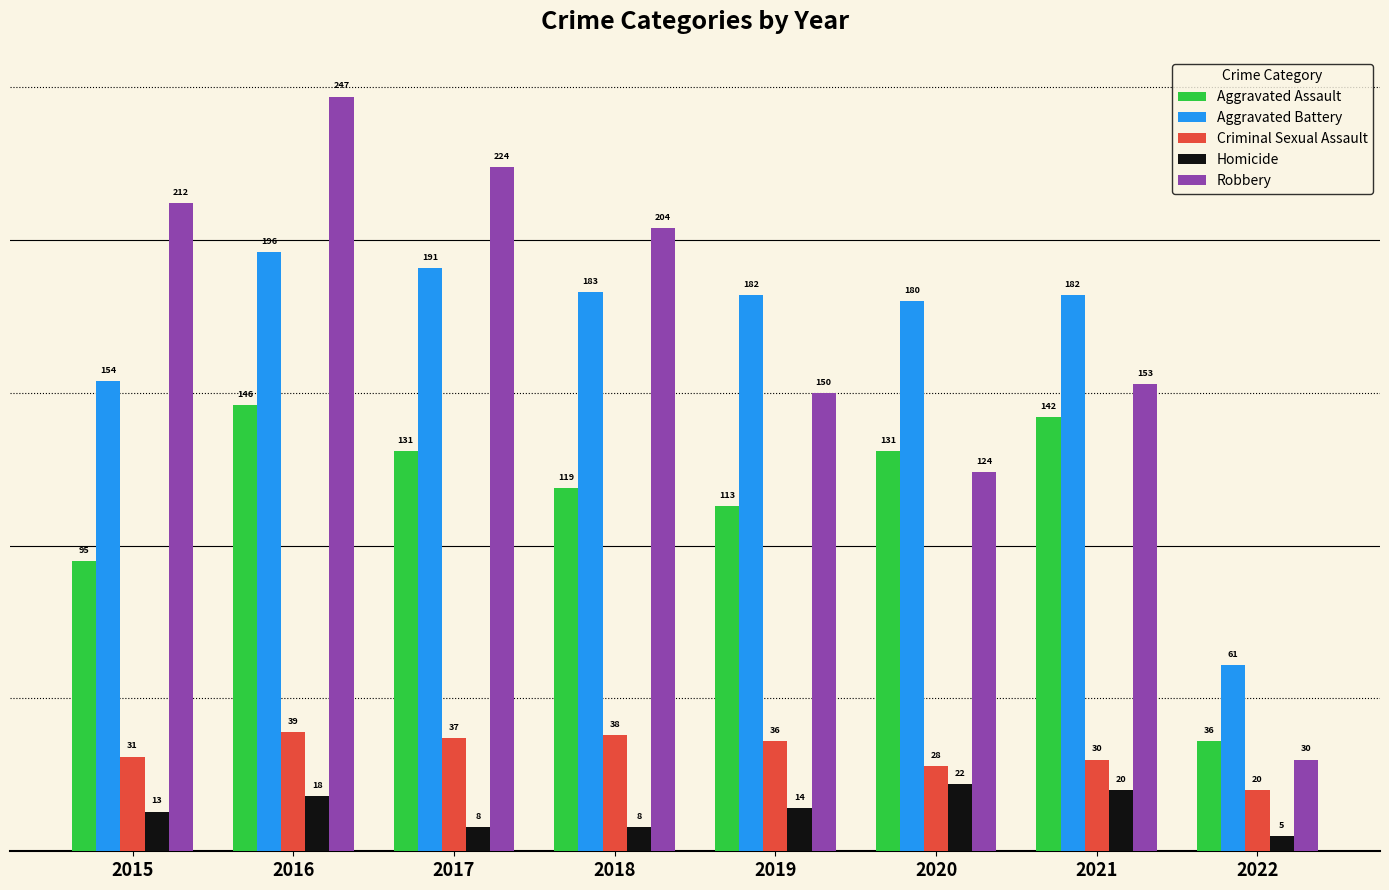

What is the highest value of the Robbery series?

247